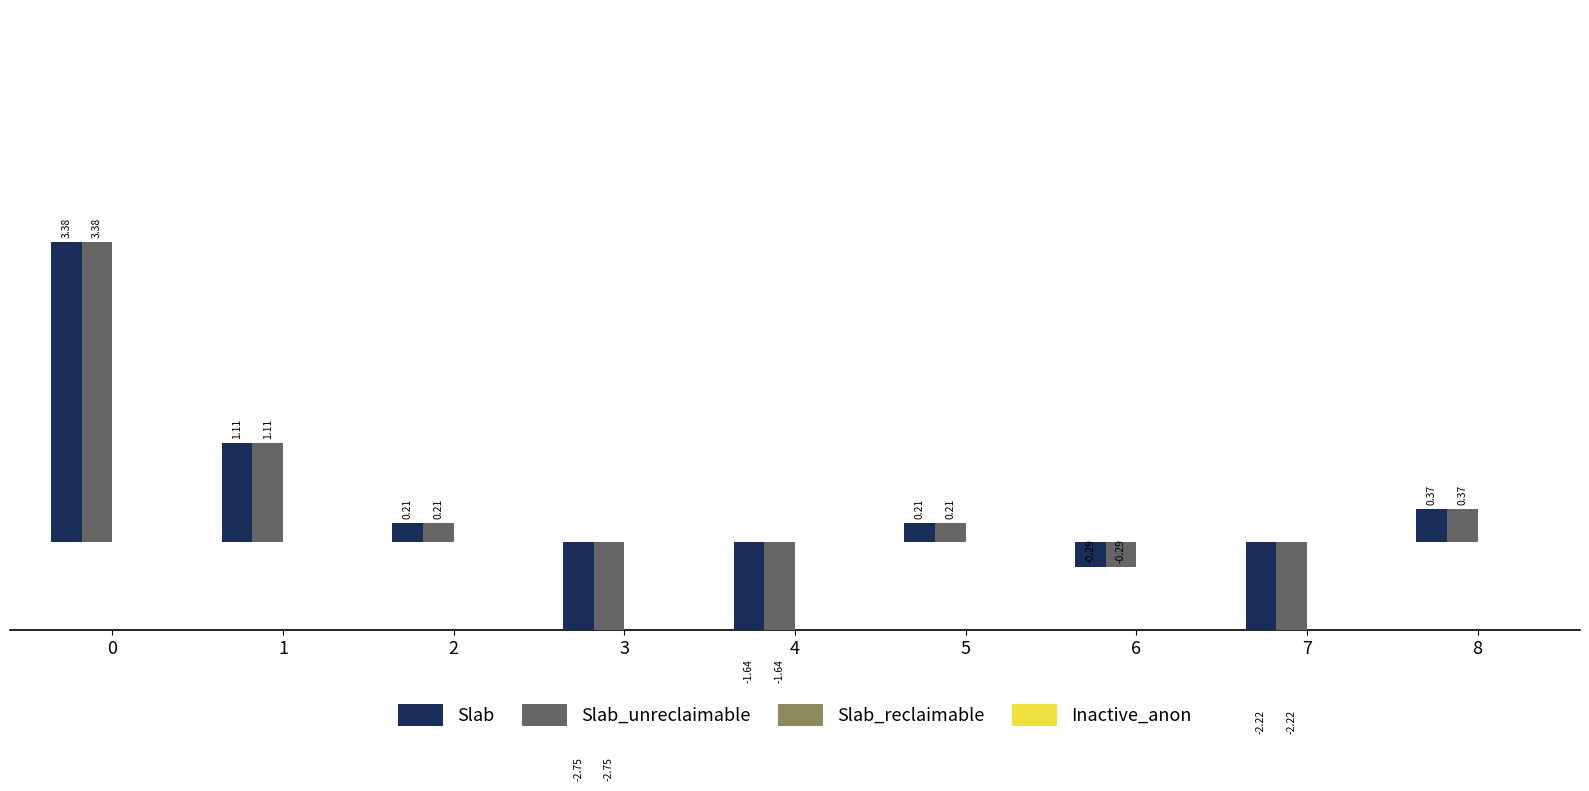

The Slab_unreclaimable series shows 0.4 at 8. True or false?

True